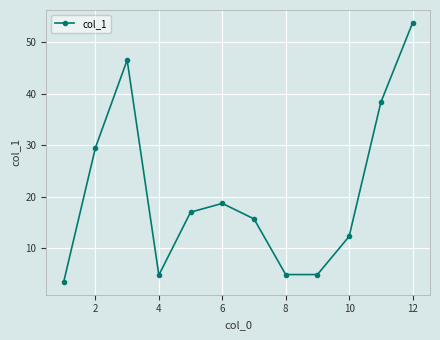

What is the maximum value shown in the chart?

53.7